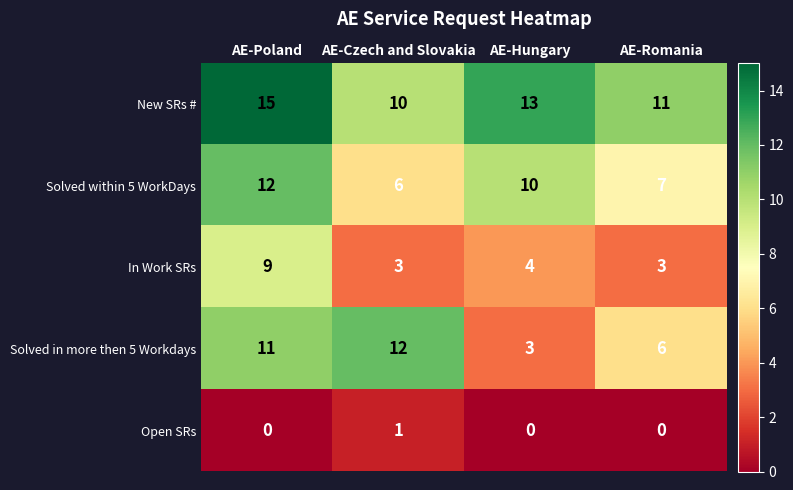

What is the total value across all series at AE-Romania?

27